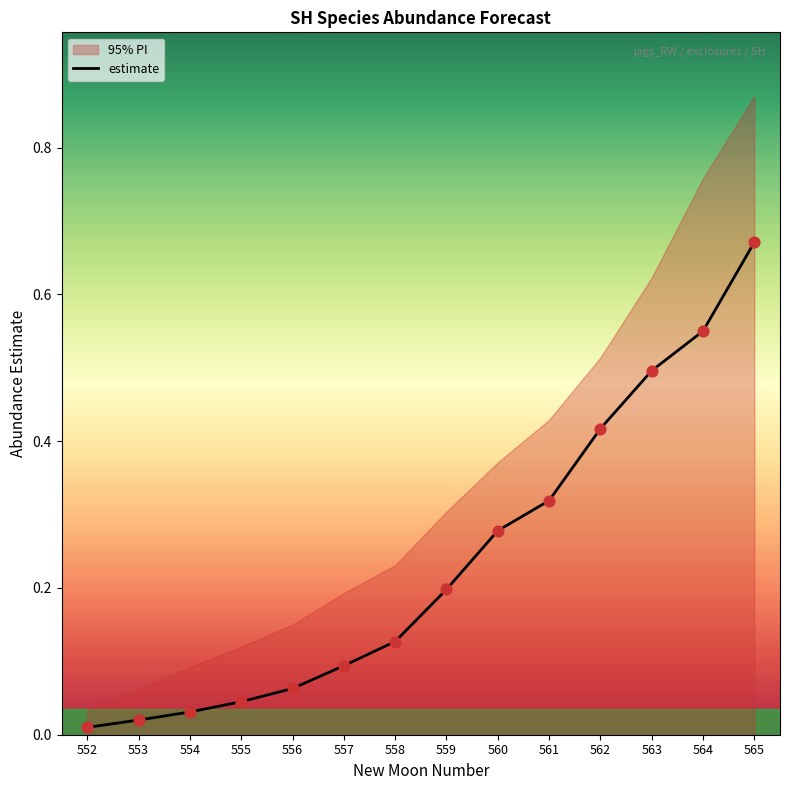

True or false: estimate has a value of 0.2 at 558.

False